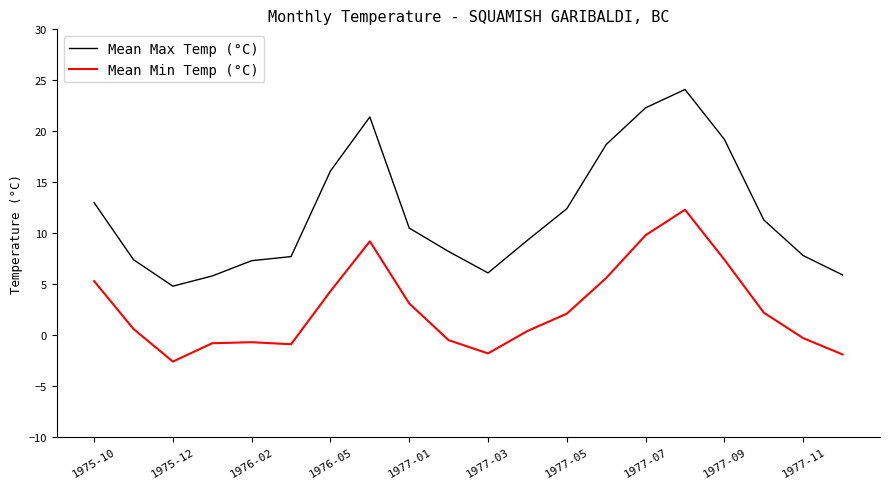

Rank the series by their average value, from lowest to highest.

Mean Min Temp (°C), Mean Max Temp (°C)